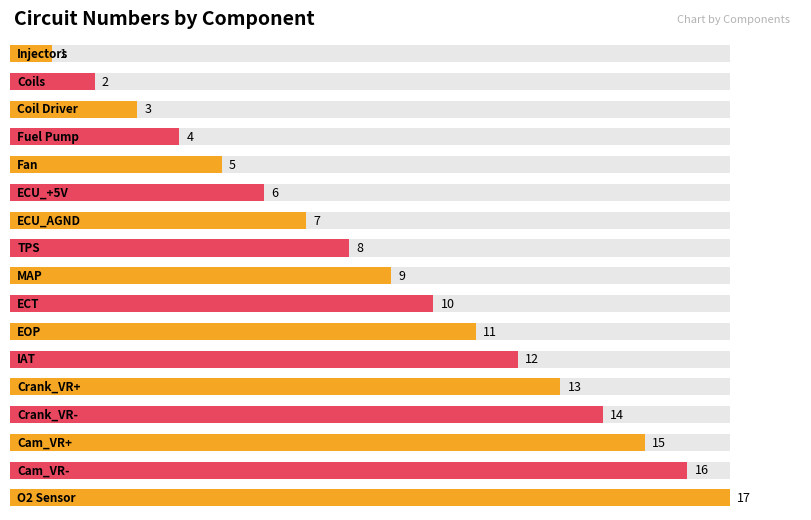

What is the change in value from Crank_VR- to Cam_VR+?

+1